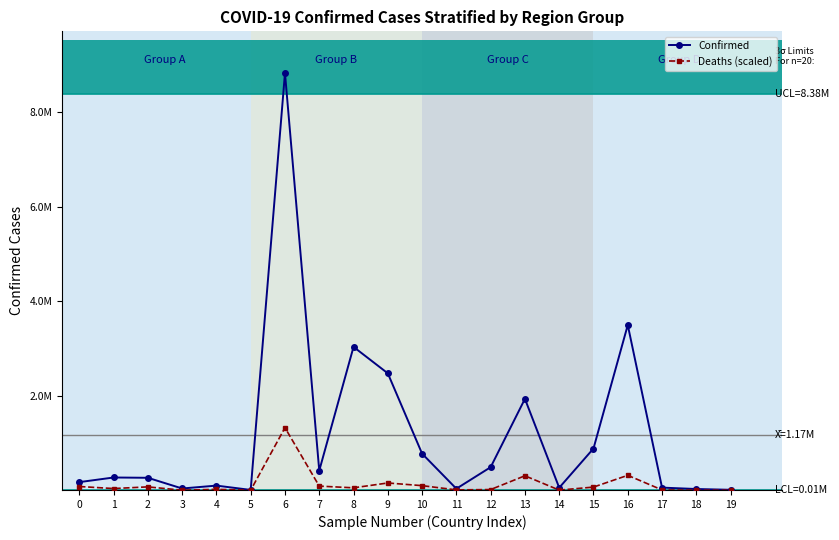

What is the spread (max minus min) of values at 8?

2980300.7